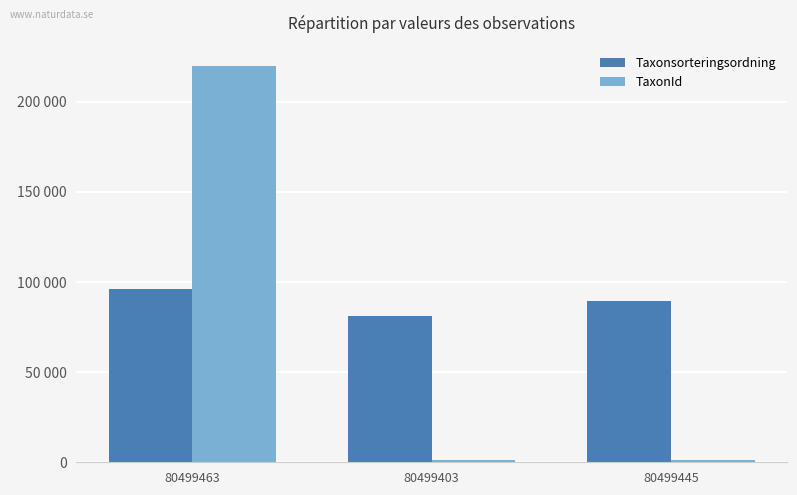

What is the value of the TaxonId bar at the 2nd from the left?

1312